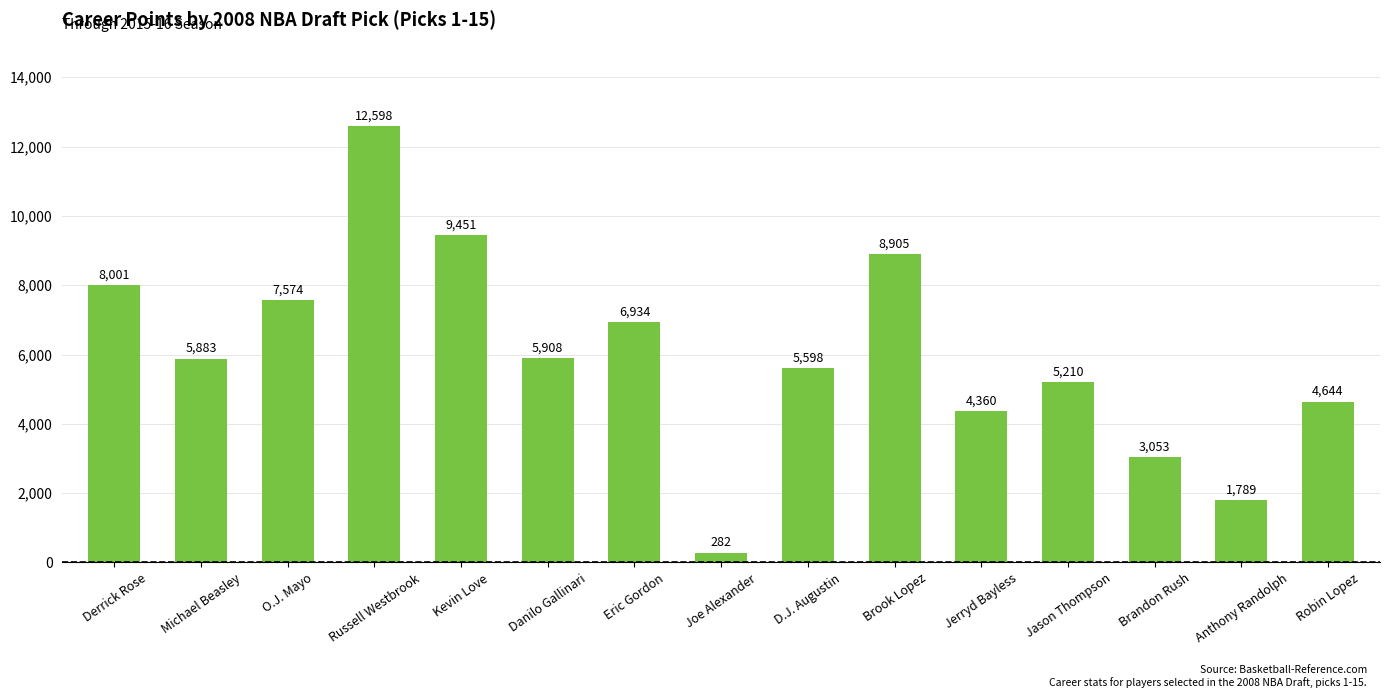

Between Danilo Gallinari and Jason Thompson, which is larger?

Danilo Gallinari